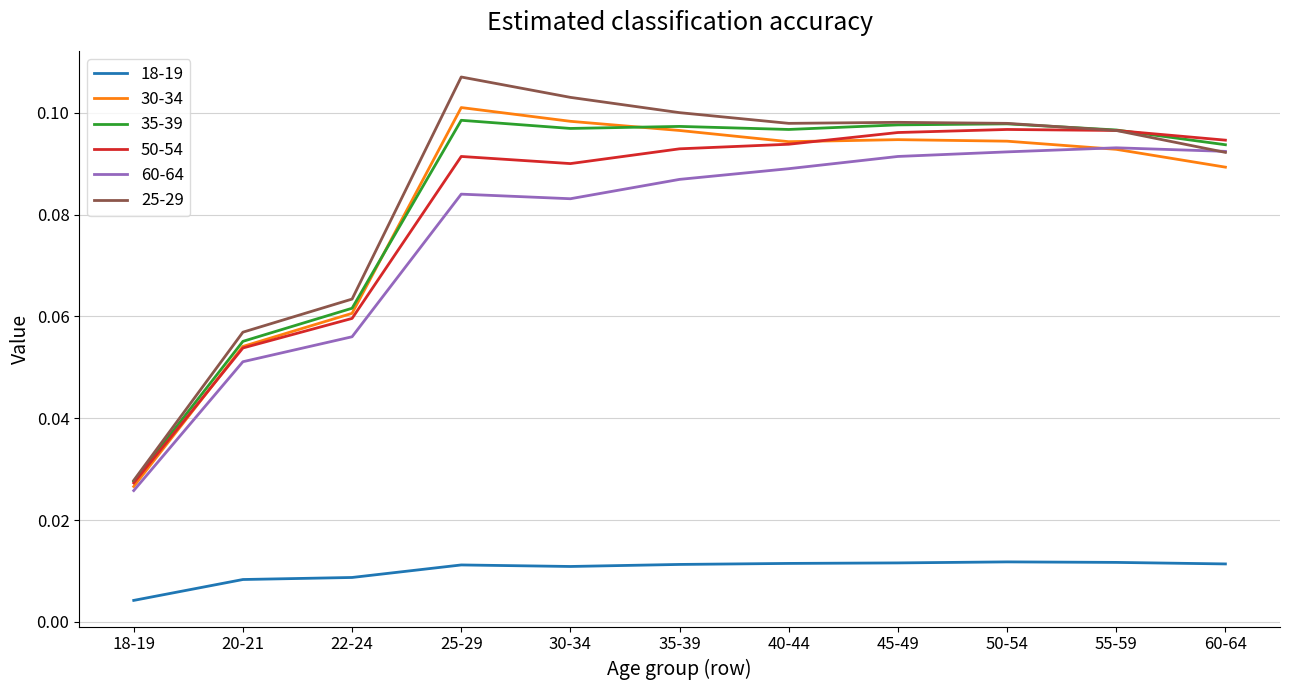

In 50-54, how many points are higher than both neighbors (excluding endpoints)?

2